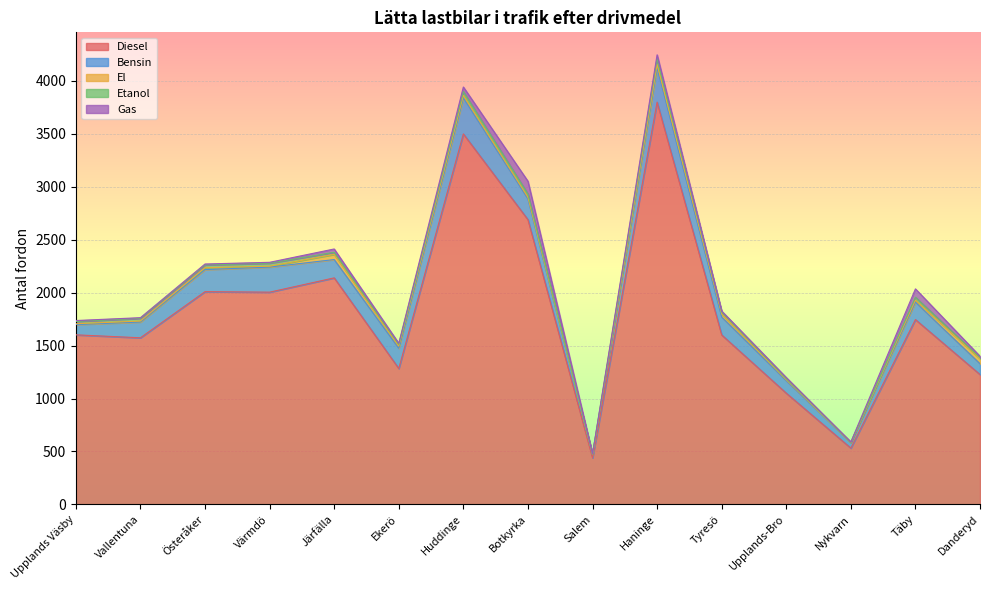

True or false: Etanol and Bensin cross at least once.

False